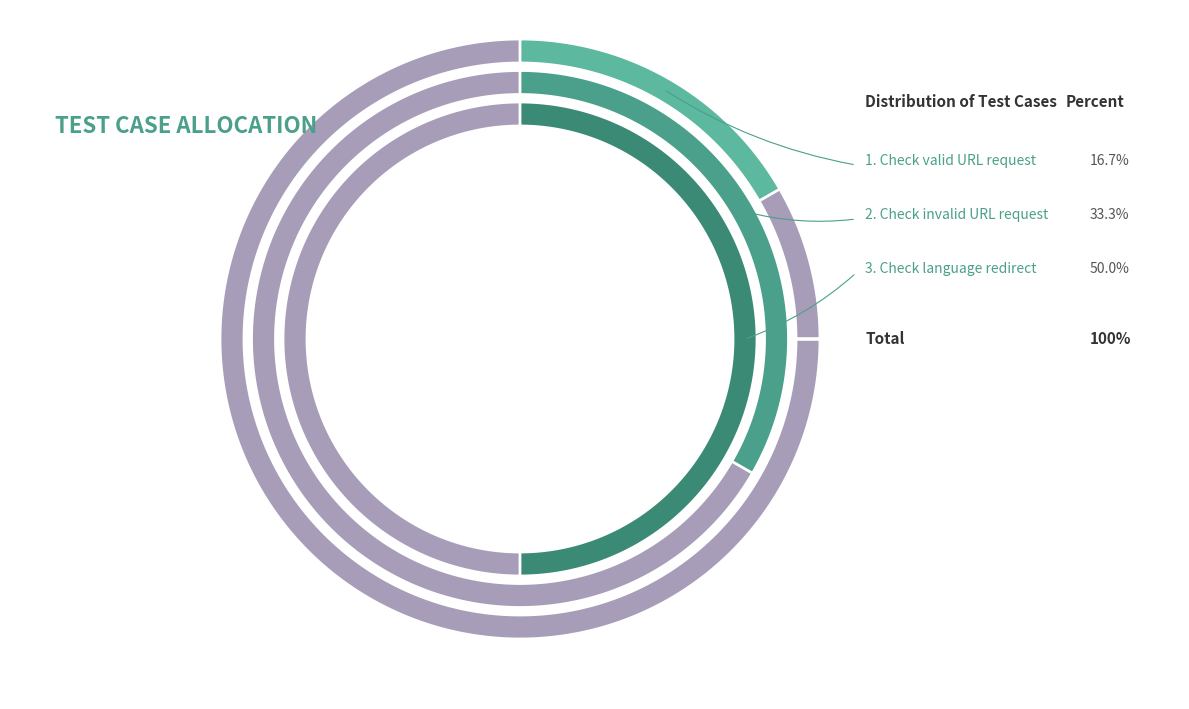

Rank the categories by value from highest to lowest.

Check that redirect to user language, Check that page is requested with invalid URL, Check that page is requested with valid URL